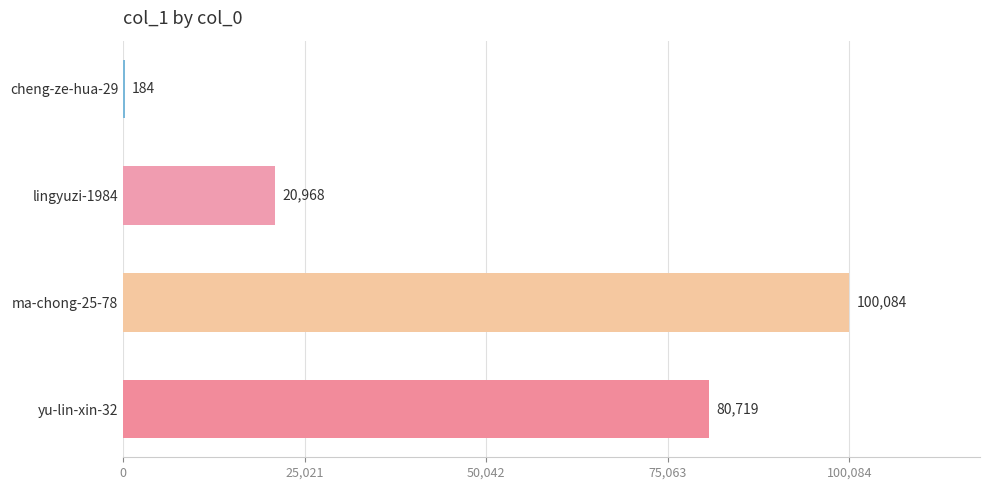

How many values are between 20968 and 100084?

3